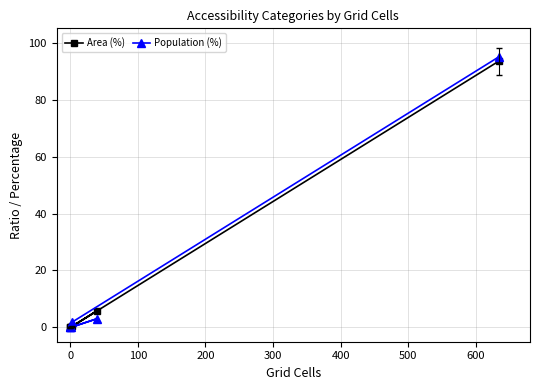

What is the maximum value for Population (%)?

95.0